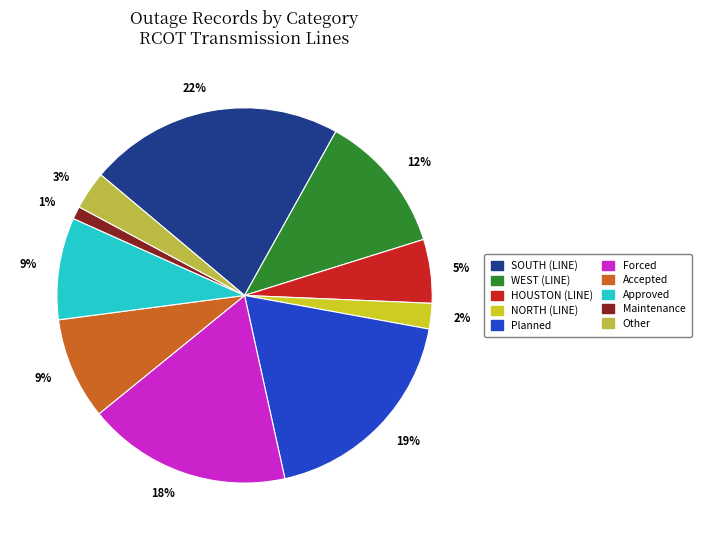

Does any single category account for the majority?

No